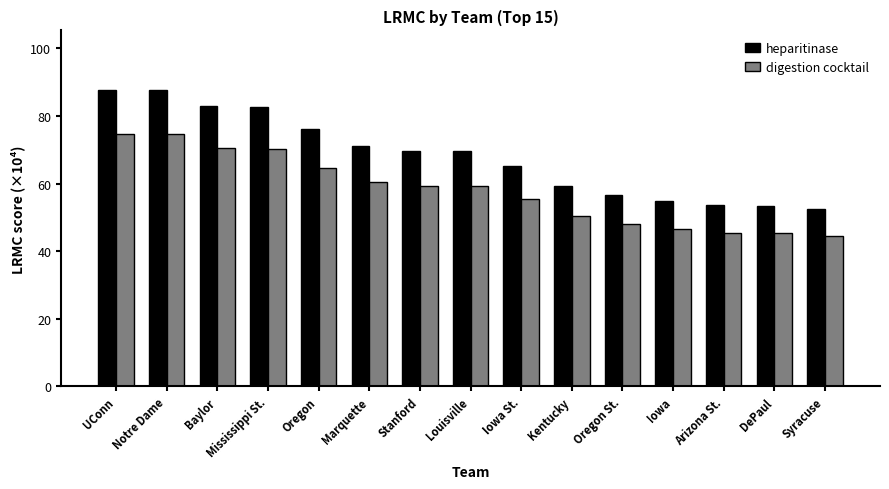

True or false: heparitinase has a value of 123.6 at Notre Dame.

False